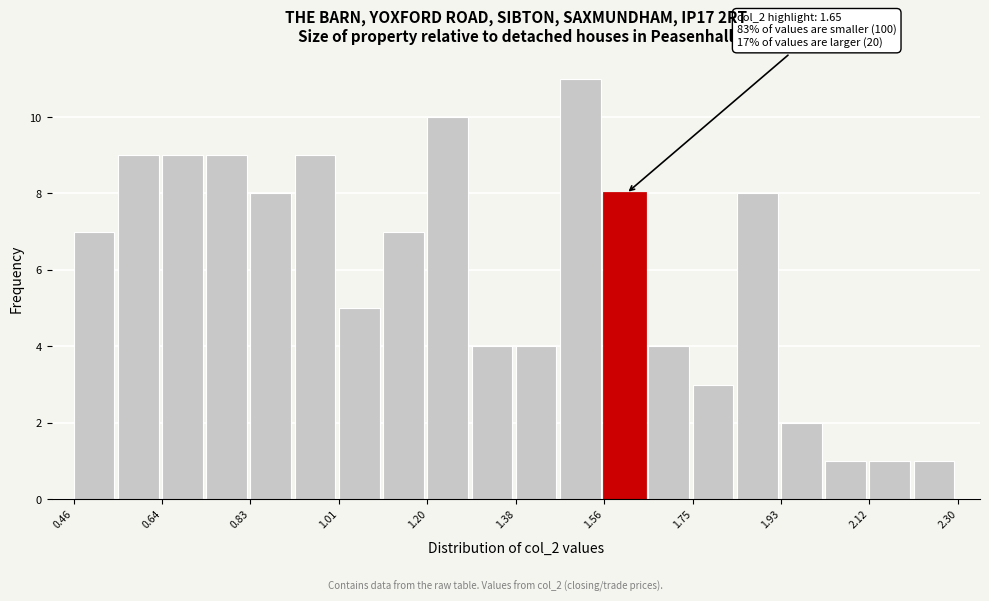

Over which range of the x-axis is the bar tallest?

1.472 to 1.564